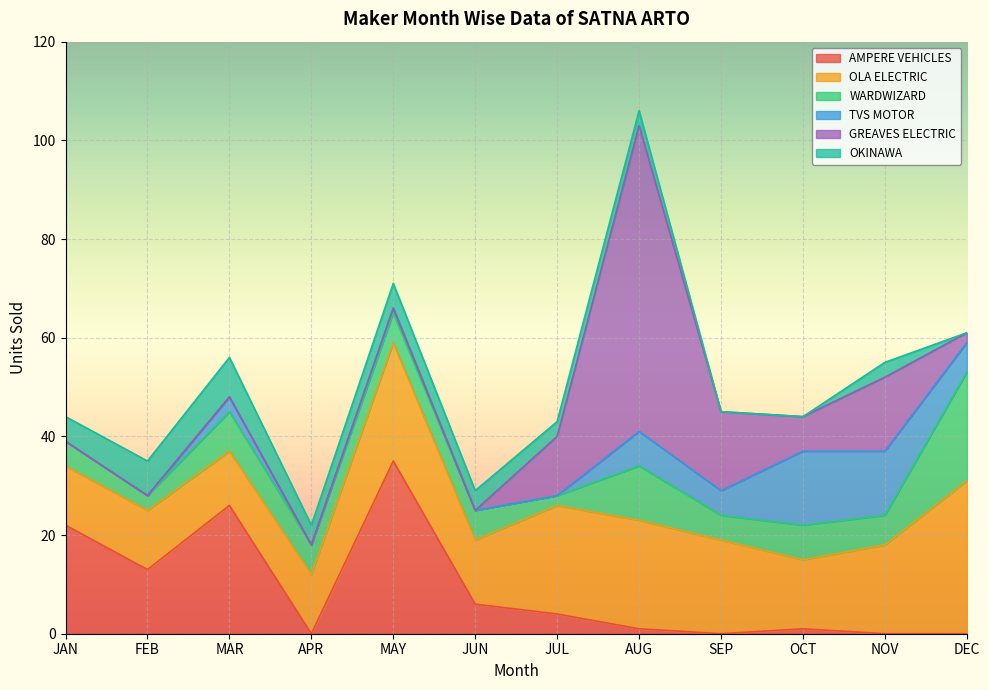

What is the label of the 2nd point from the left?

FEB